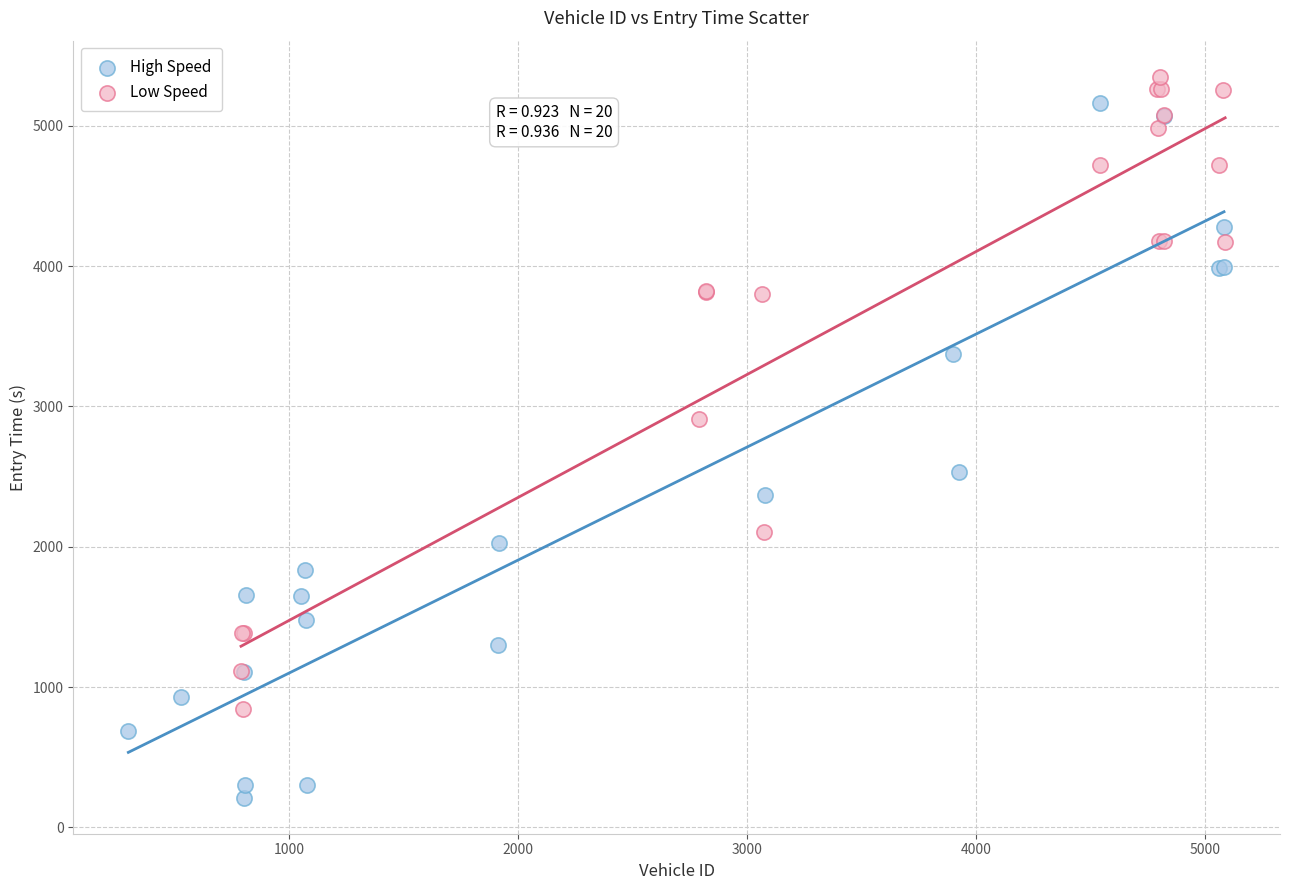

Which series reaches the minimum Y coordinate?

High Speed